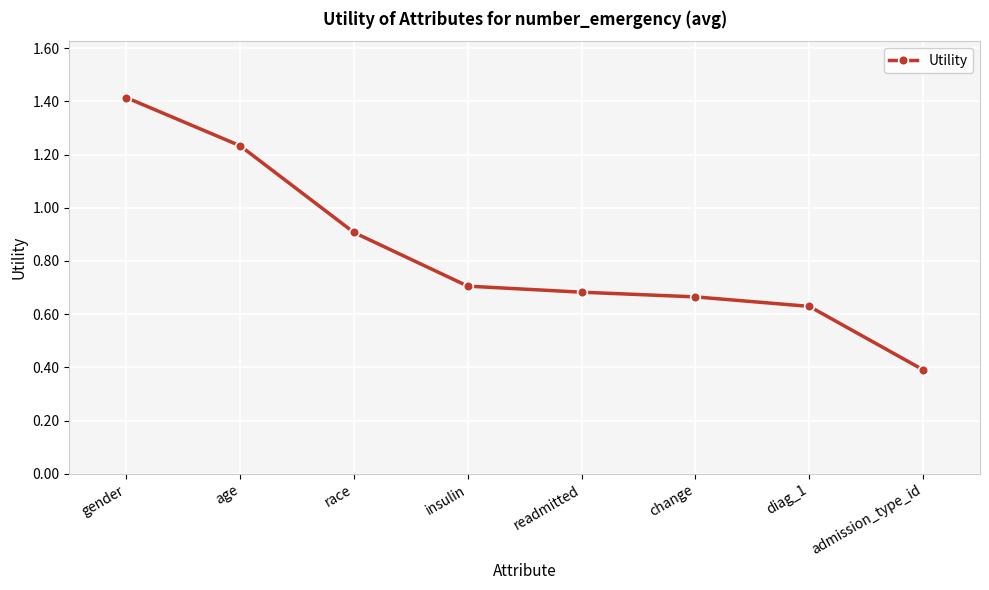

True or false: the data has more than 1 interior local peaks.

False